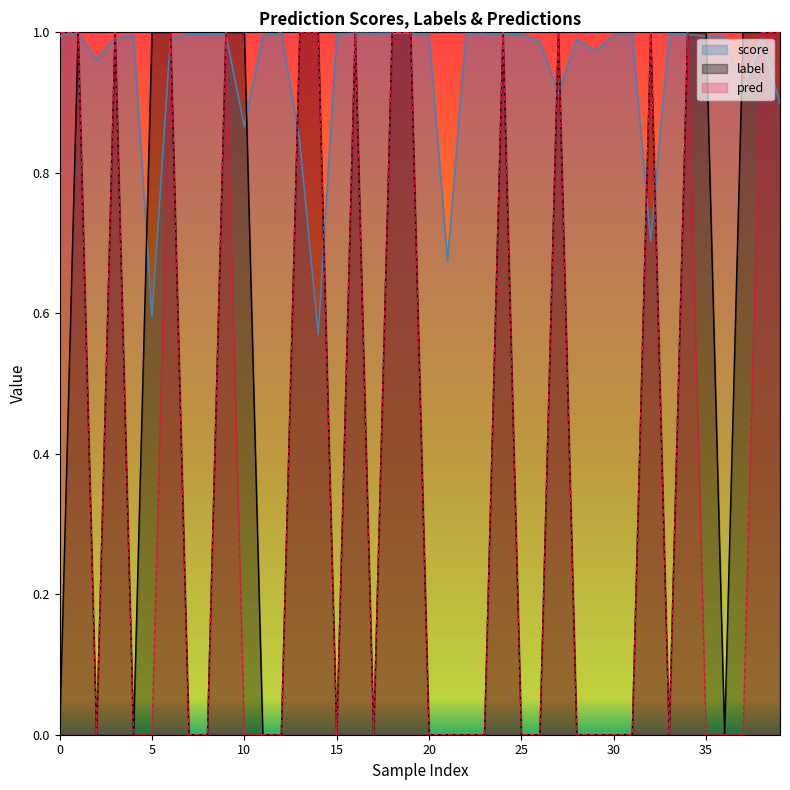

What is the spread (max minus min) of values at 13?

0.2